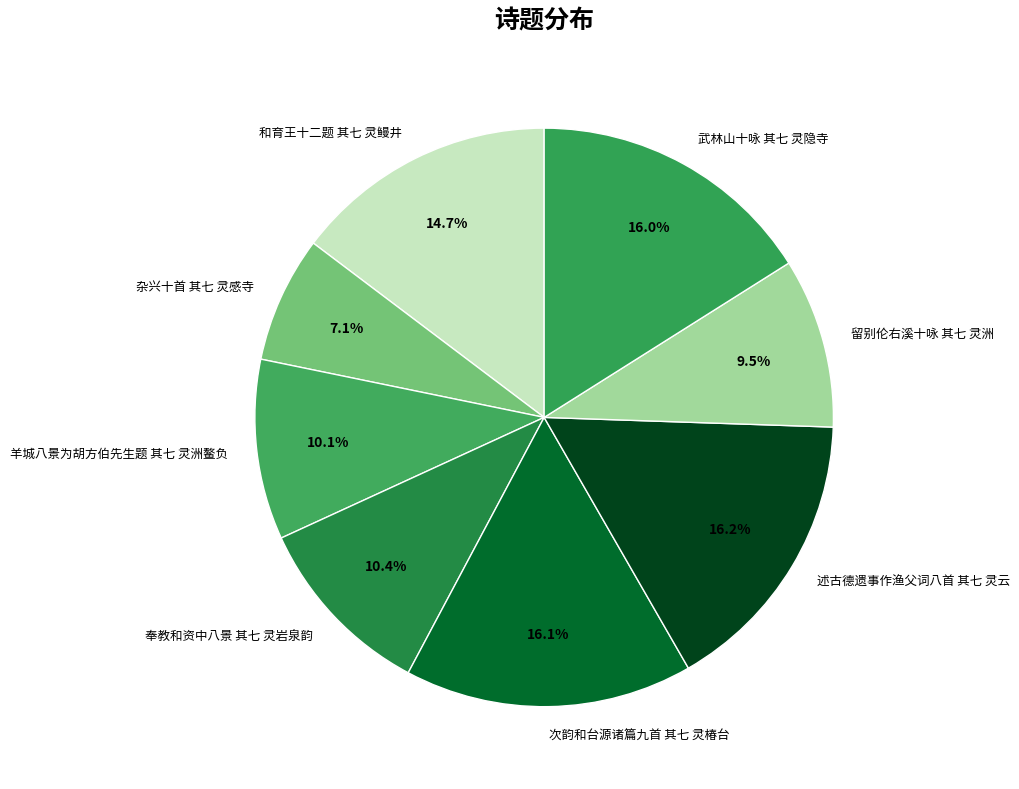

Is the sum of 羊城八景为胡方伯先生题 其七 灵洲鳌负 and 武林山十咏 其七 灵隐寺 greater than half?

No